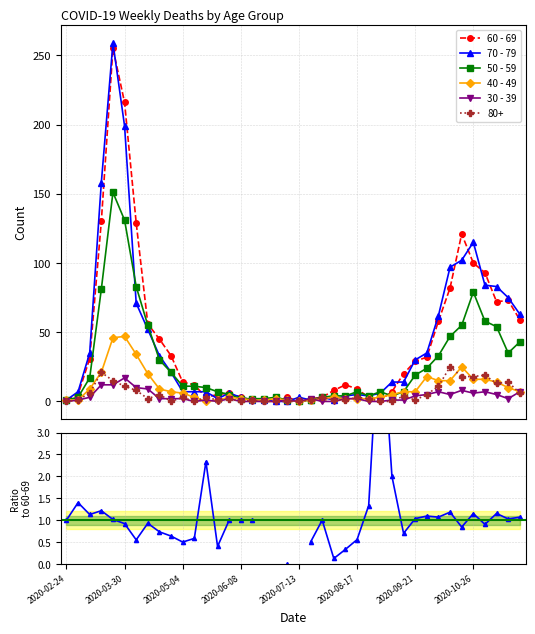

What is the value of the 60 - 69 point at the 39th from the left?

73